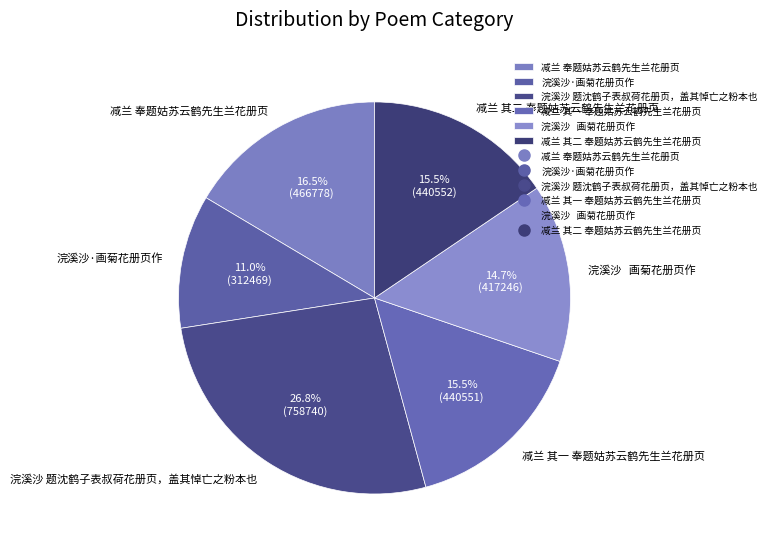

To the nearest percent, what is the difference between the 减兰 其一 奉题姑苏云鹤先生兰花册页 and 浣溪沙 题沈鹤子表叔荷花册页，盖其悼亡之粉本也 slice percentages?

11%